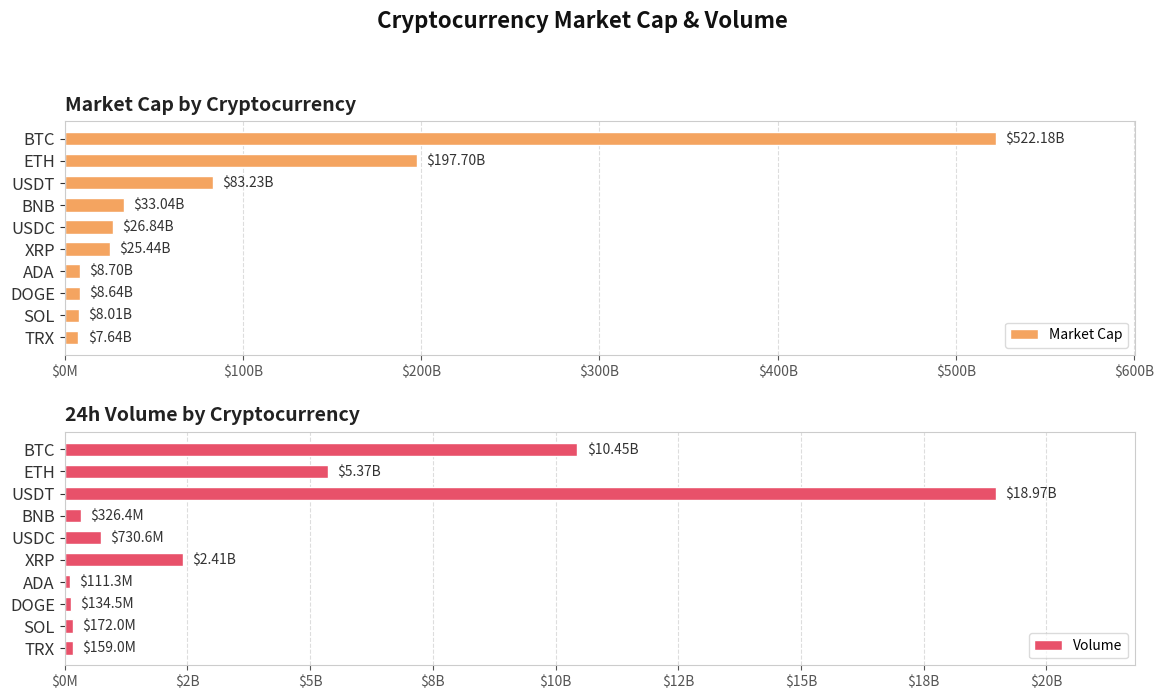

Rank the series by their maximum value, from lowest to highest.

Volume, Market Cap